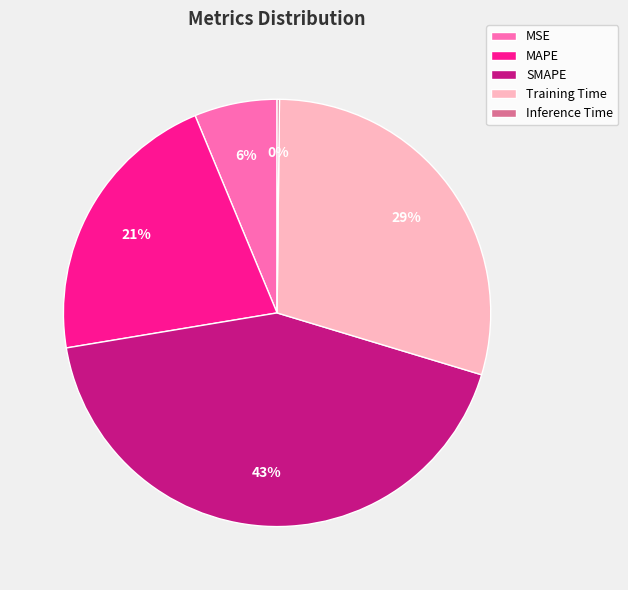

To the nearest percent, what is the average slice percentage?

20%